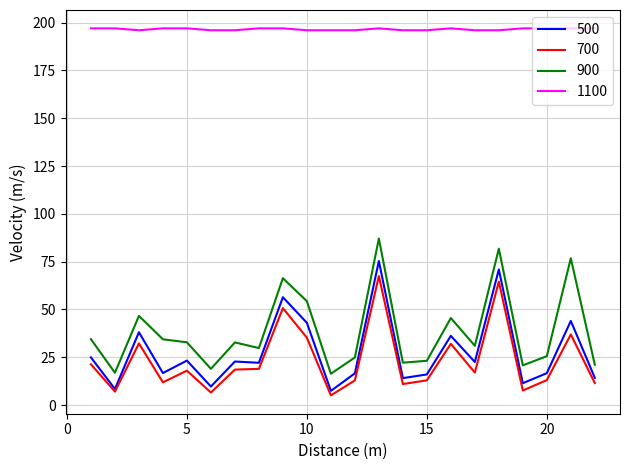

True or false: 700 and 900 intersect in this chart.

False